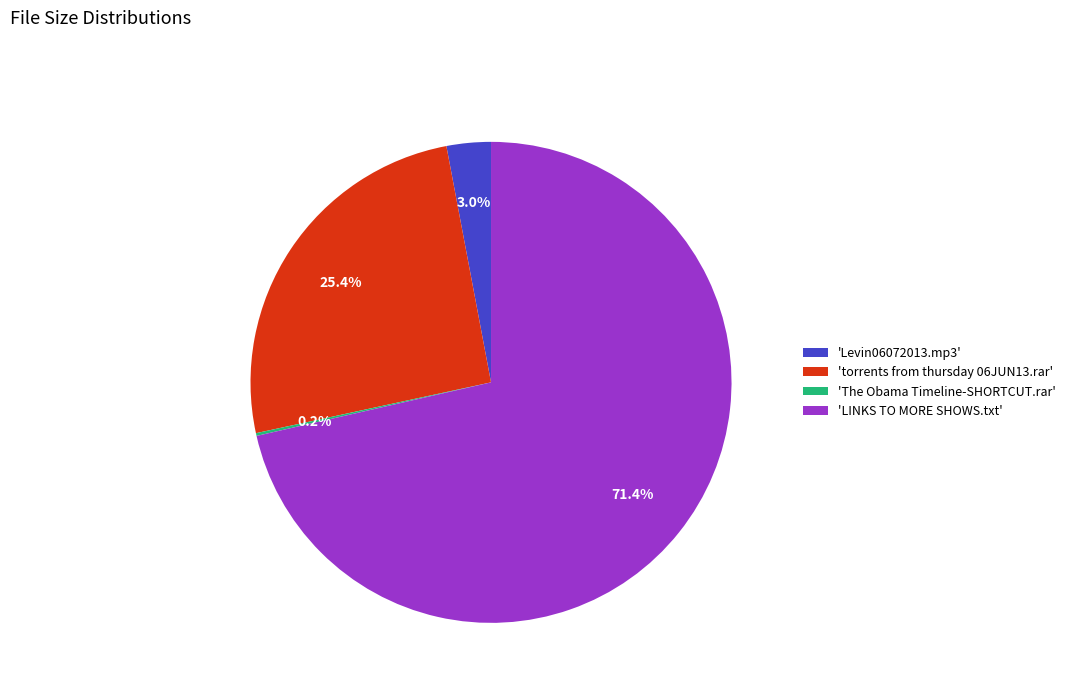

What is the largest slice in the pie chart?

'LINKS TO MORE SHOWS.txt'